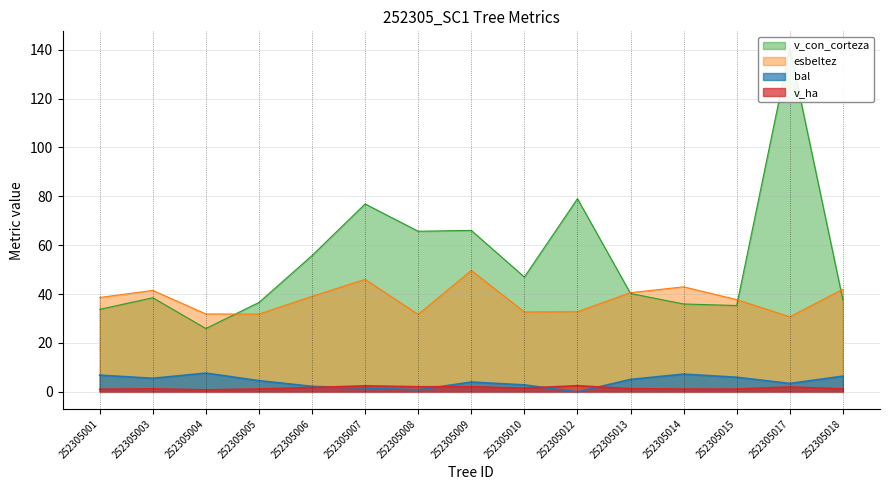

What is the sum of all v_ha values?

23.4